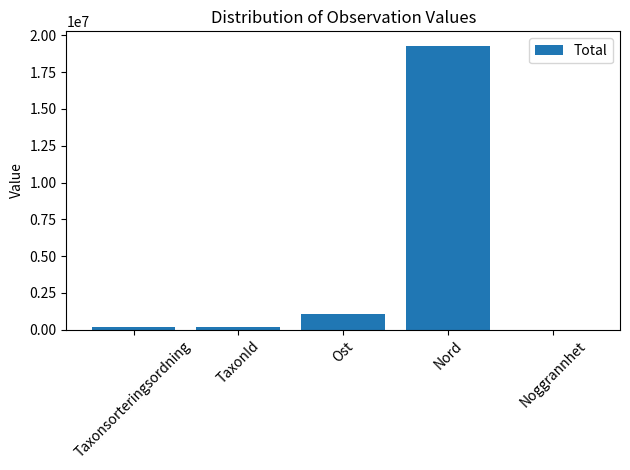

Count the number of data series in this chart.

1